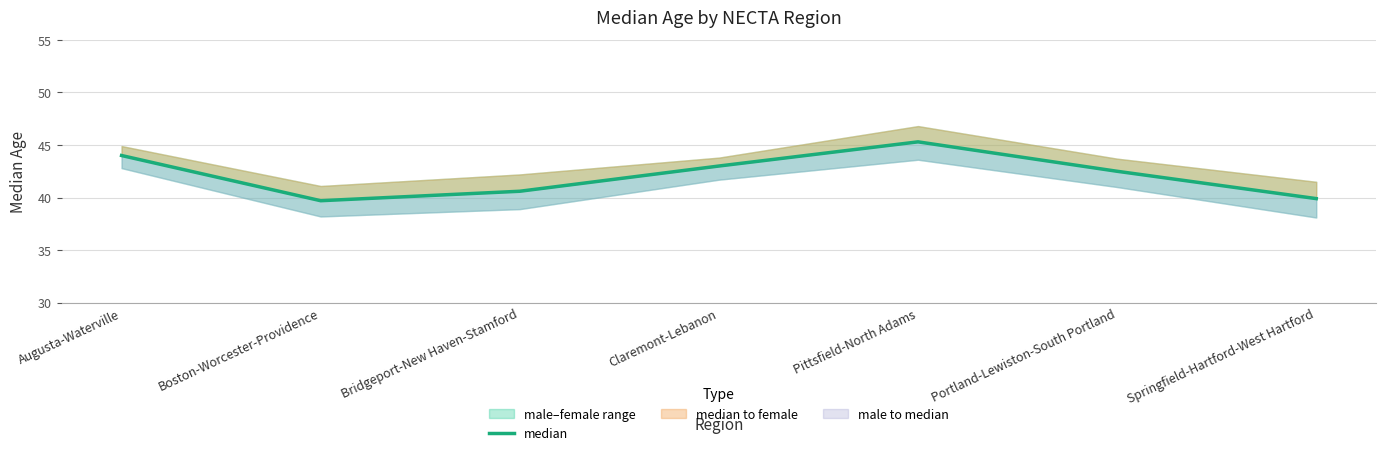

What is the maximum value shown in the chart?

45.3